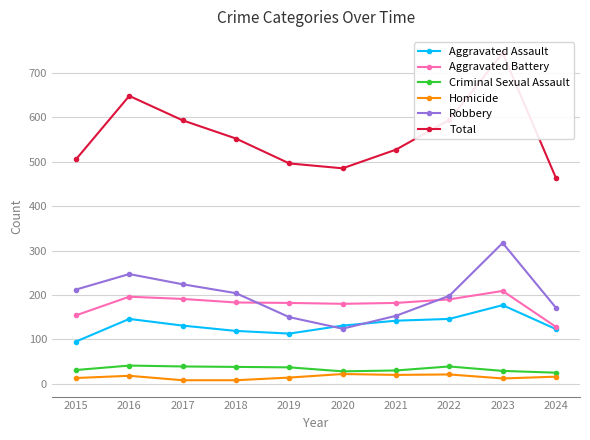

Is the value of Aggravated Assault at 2017 greater than the value of Robbery at 2020?

Yes